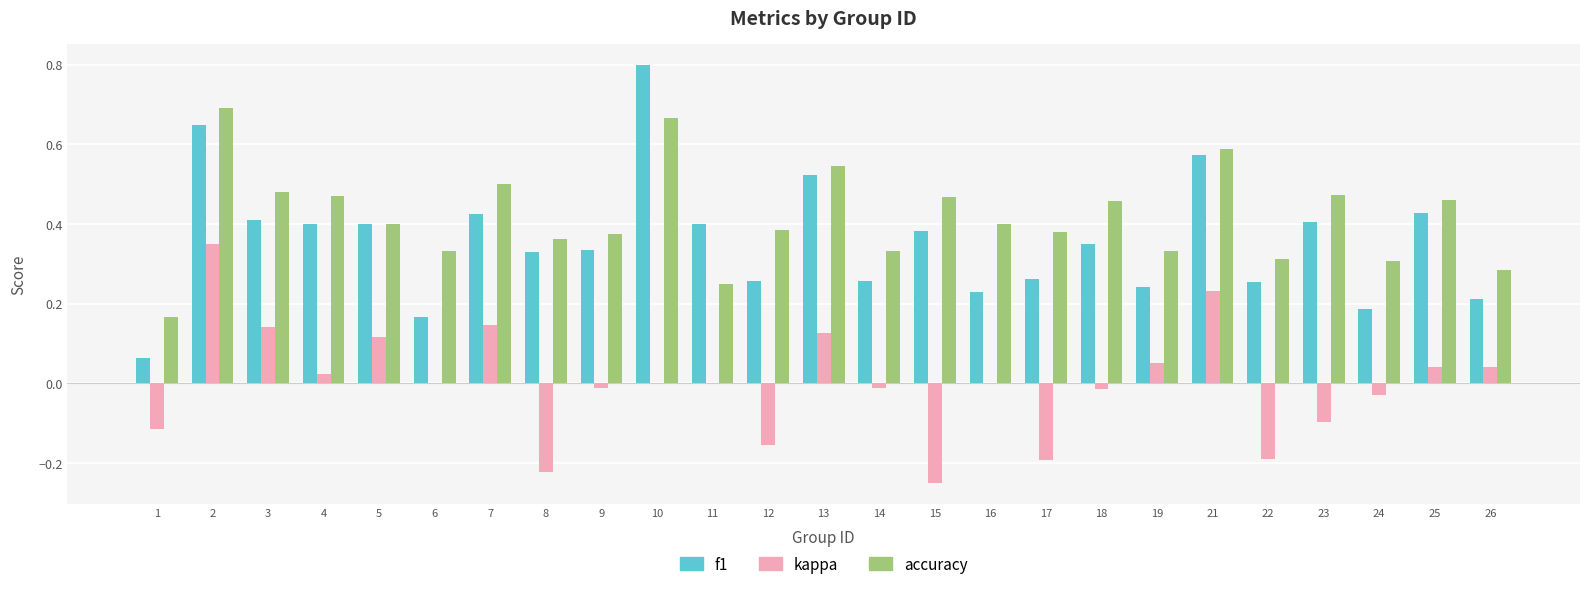

Which series has the largest total across all categories?

accuracy